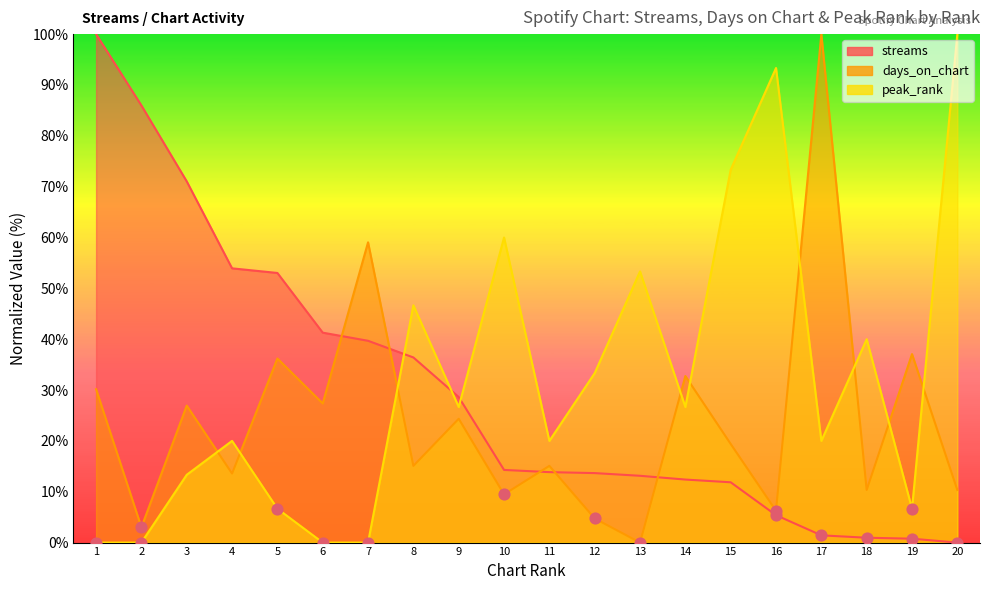

At which category is the sum across all series the highest?

1